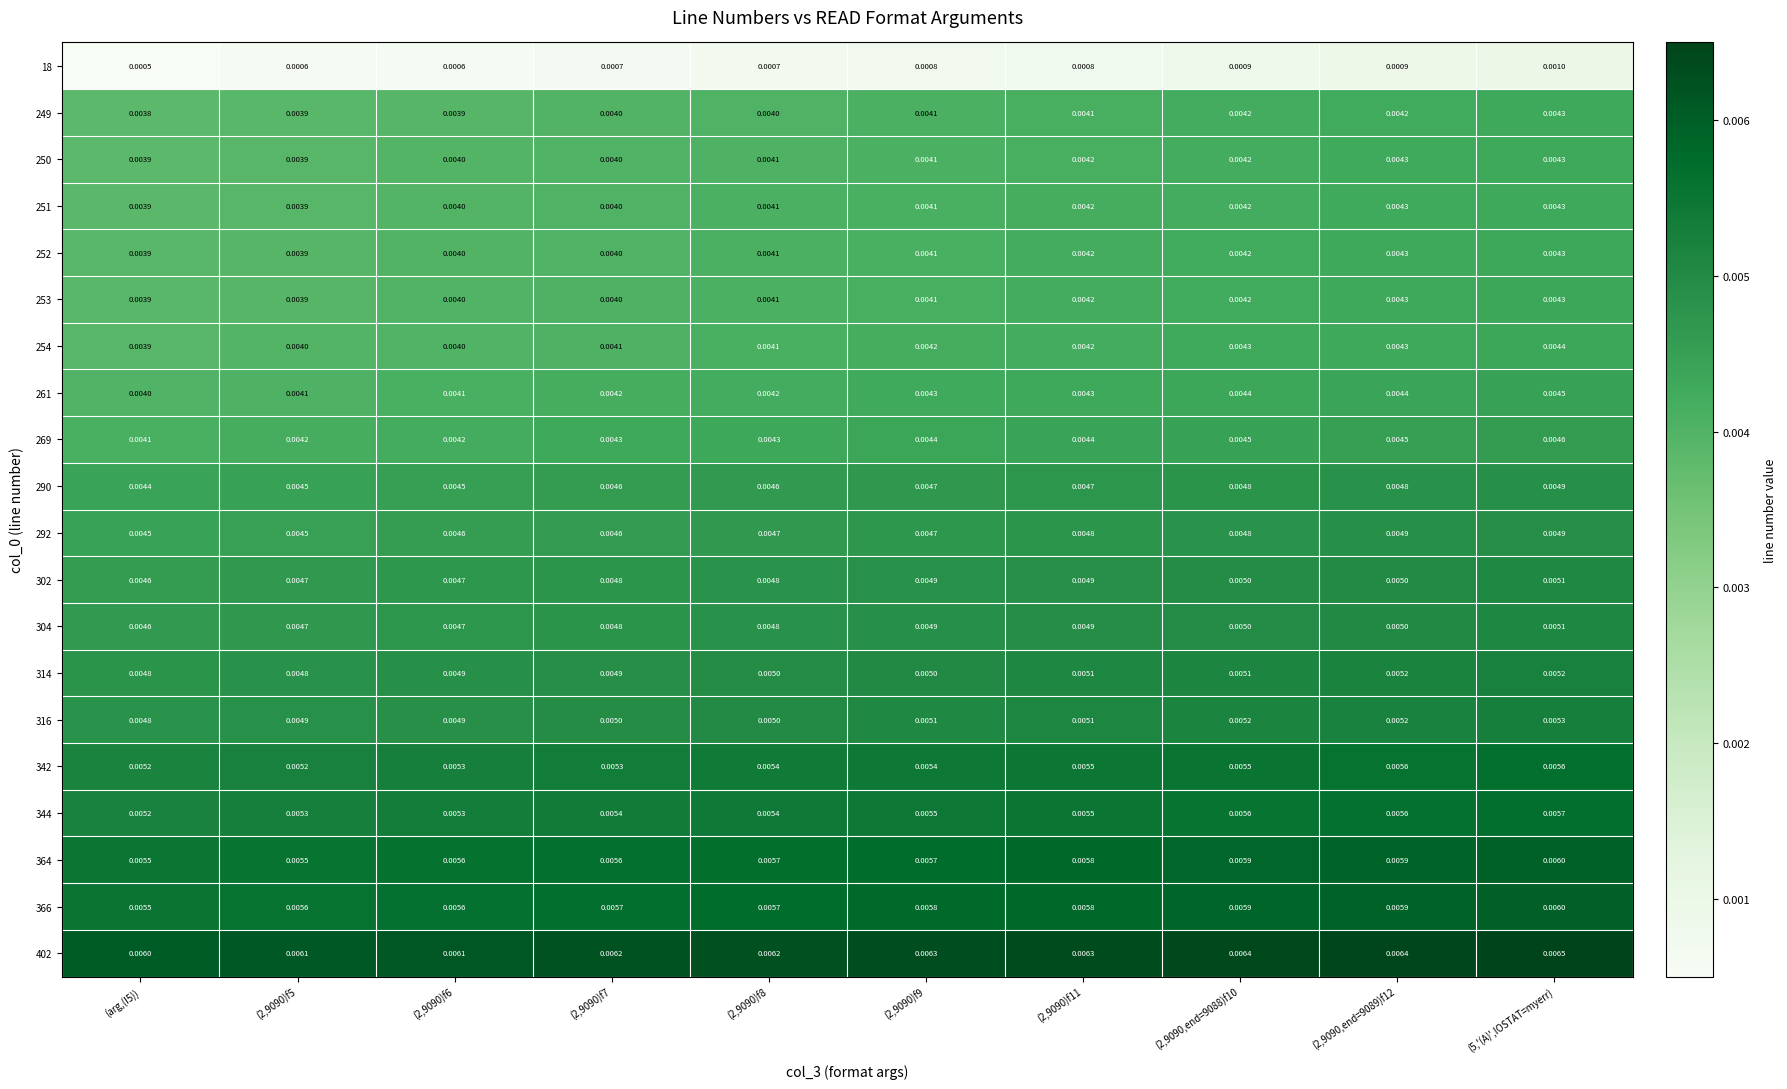

Which category has the highest value across all series?

(5,'(A)',IOSTAT=myerr)